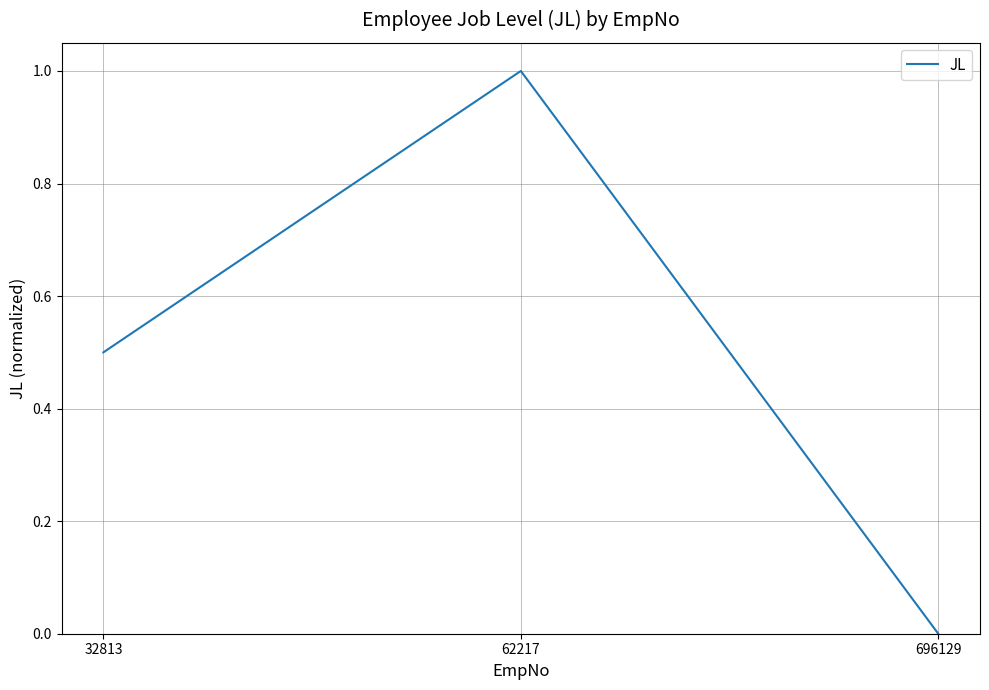

What value does the data have at 32813?

0.5